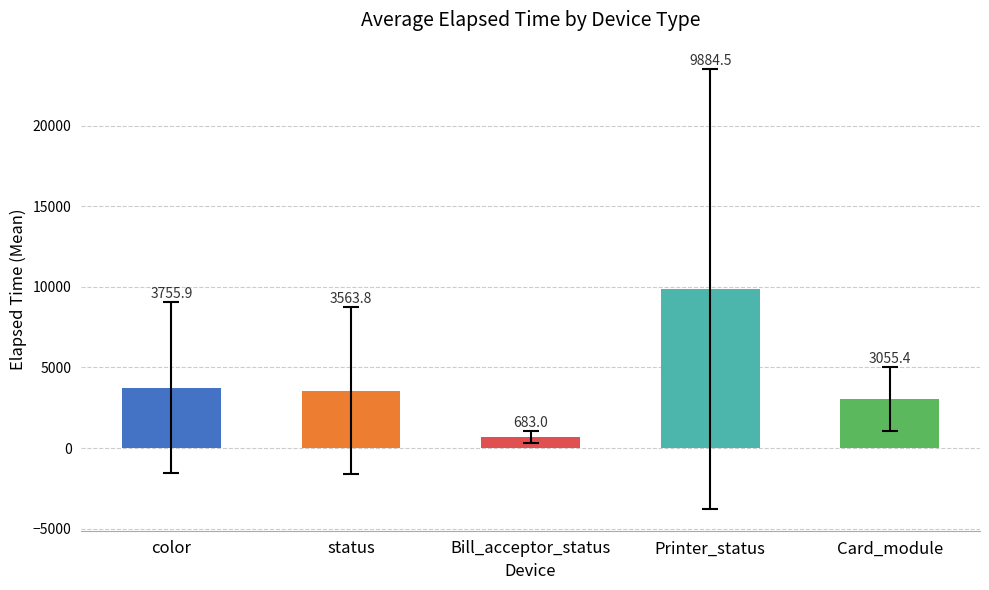

Reading right to left, list all the values displayed in this chart.

Card_module=3055.4	Printer_status=9884.5	Bill_acceptor_status=683.0	status=3563.8	color=3755.9